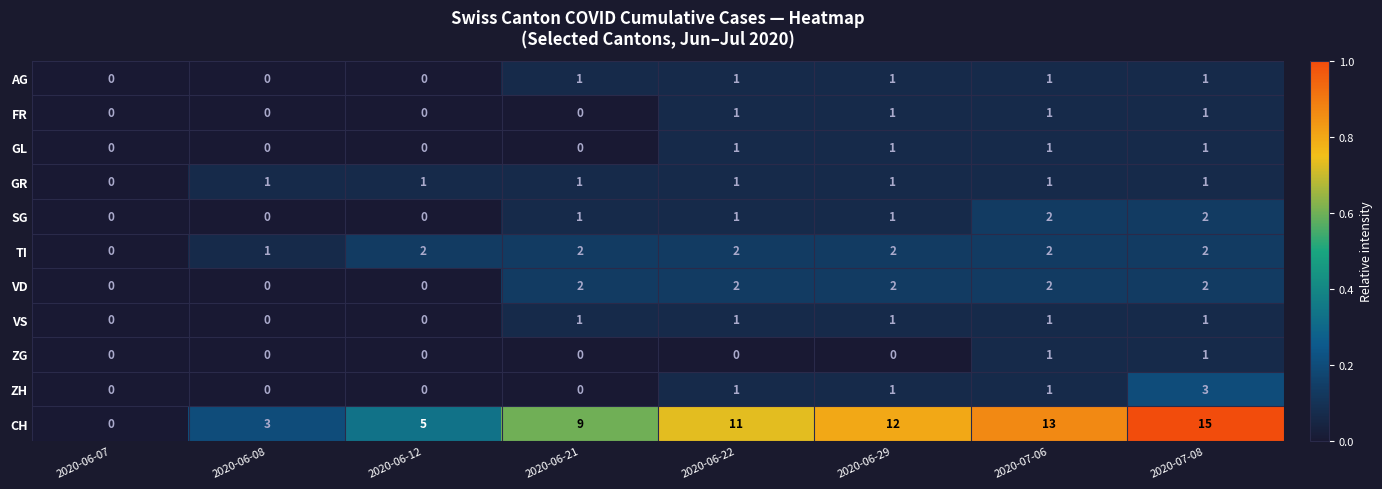

Which series has the largest range (max minus min)?

CH